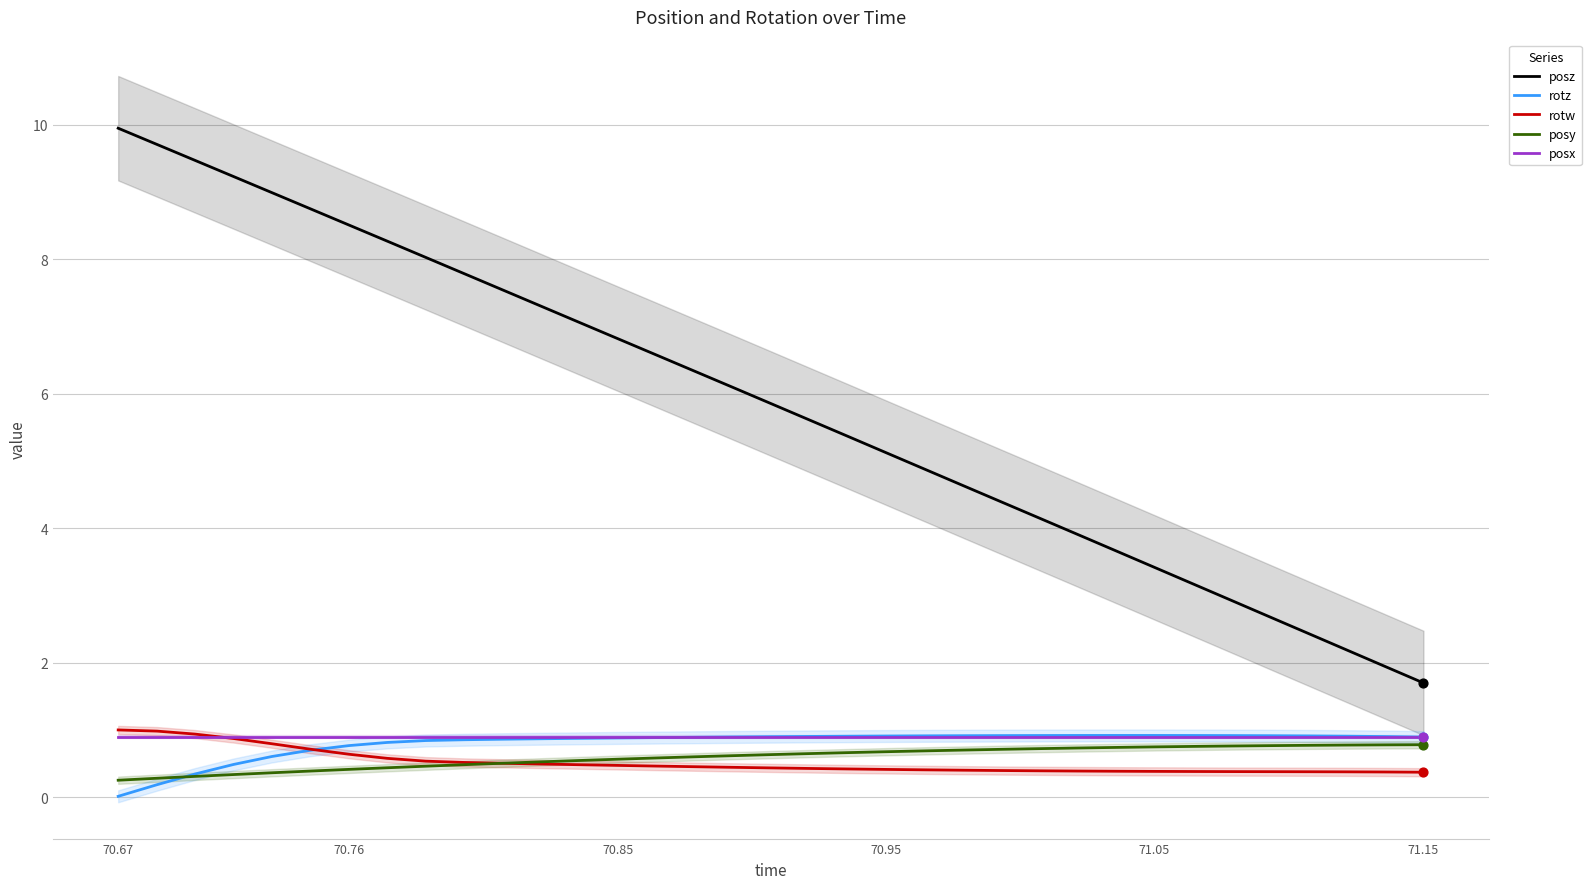

Which series reaches the minimum Y coordinate?

rotz